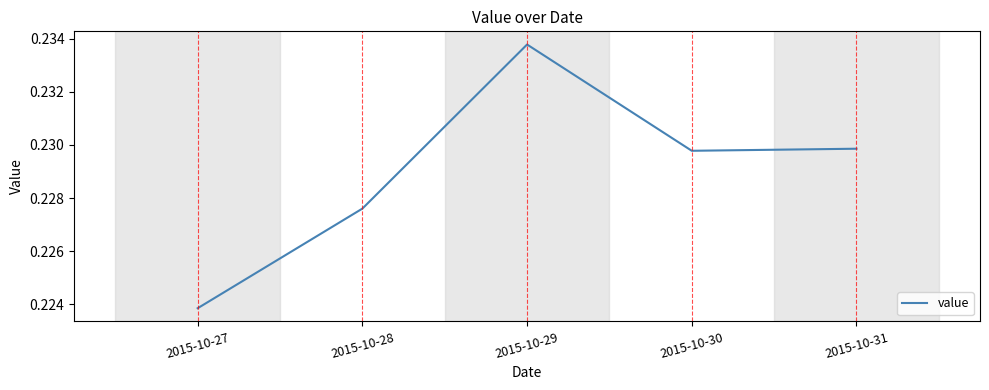

Which label corresponds to the largest value in the chart?

2015-10-29